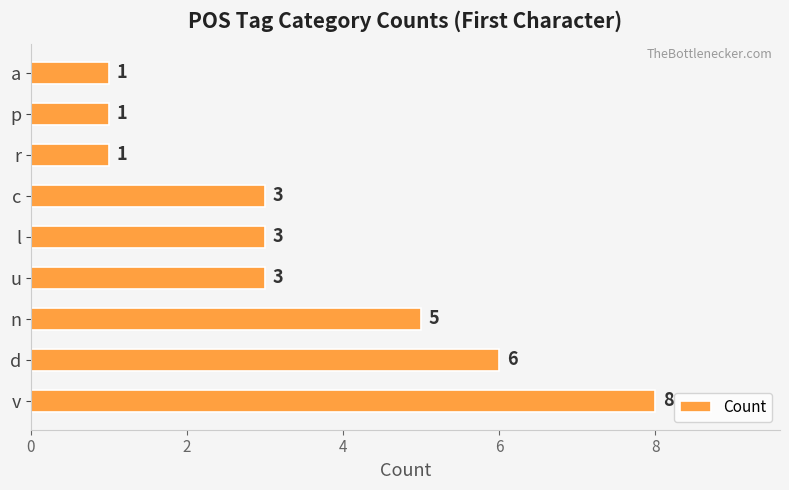

Count the values in the range 1 to 5.

7